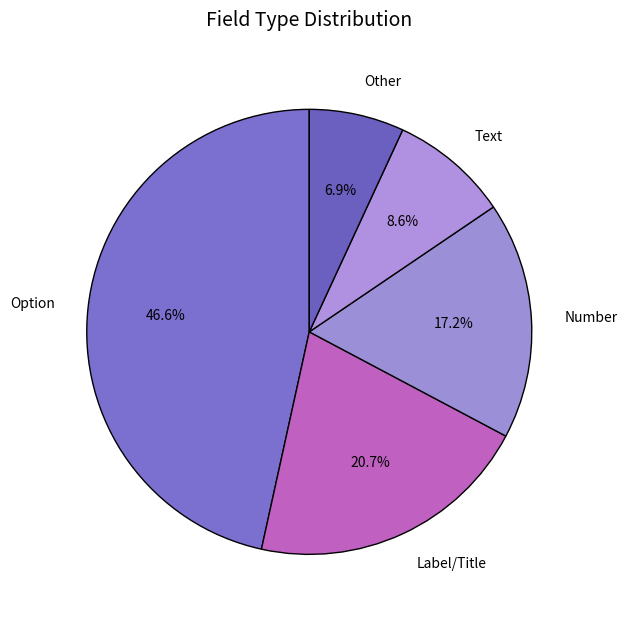

Count the number of slices in the pie.

5